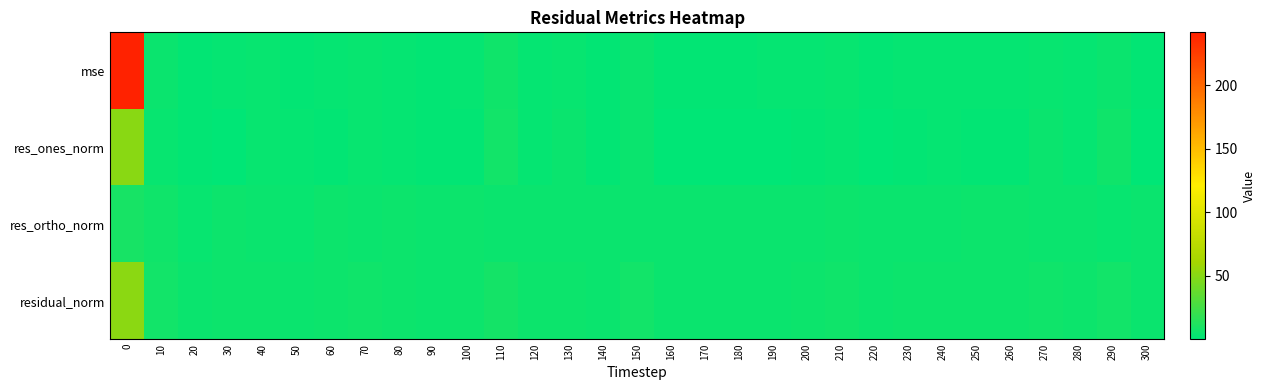

At how many categories does at least one series exceed 108?

1